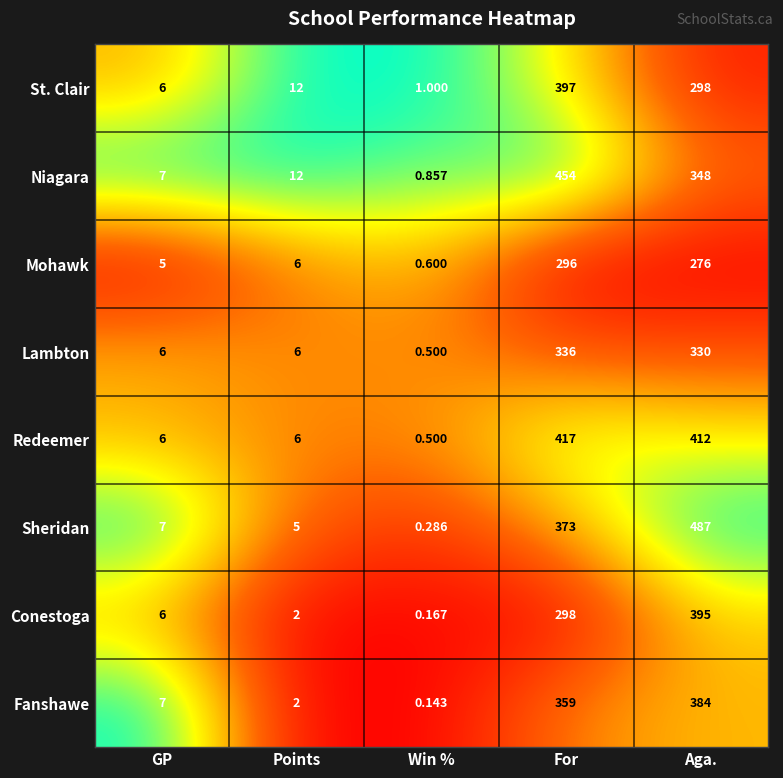

Which series has the largest range (max minus min)?

Sheridan